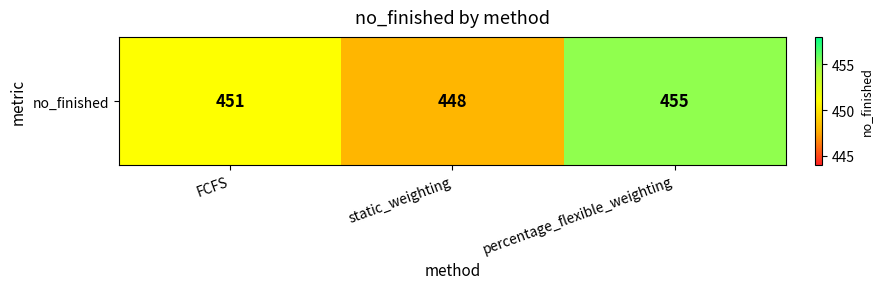

Reading left to right, extract all data points from this chart.

451	448	455